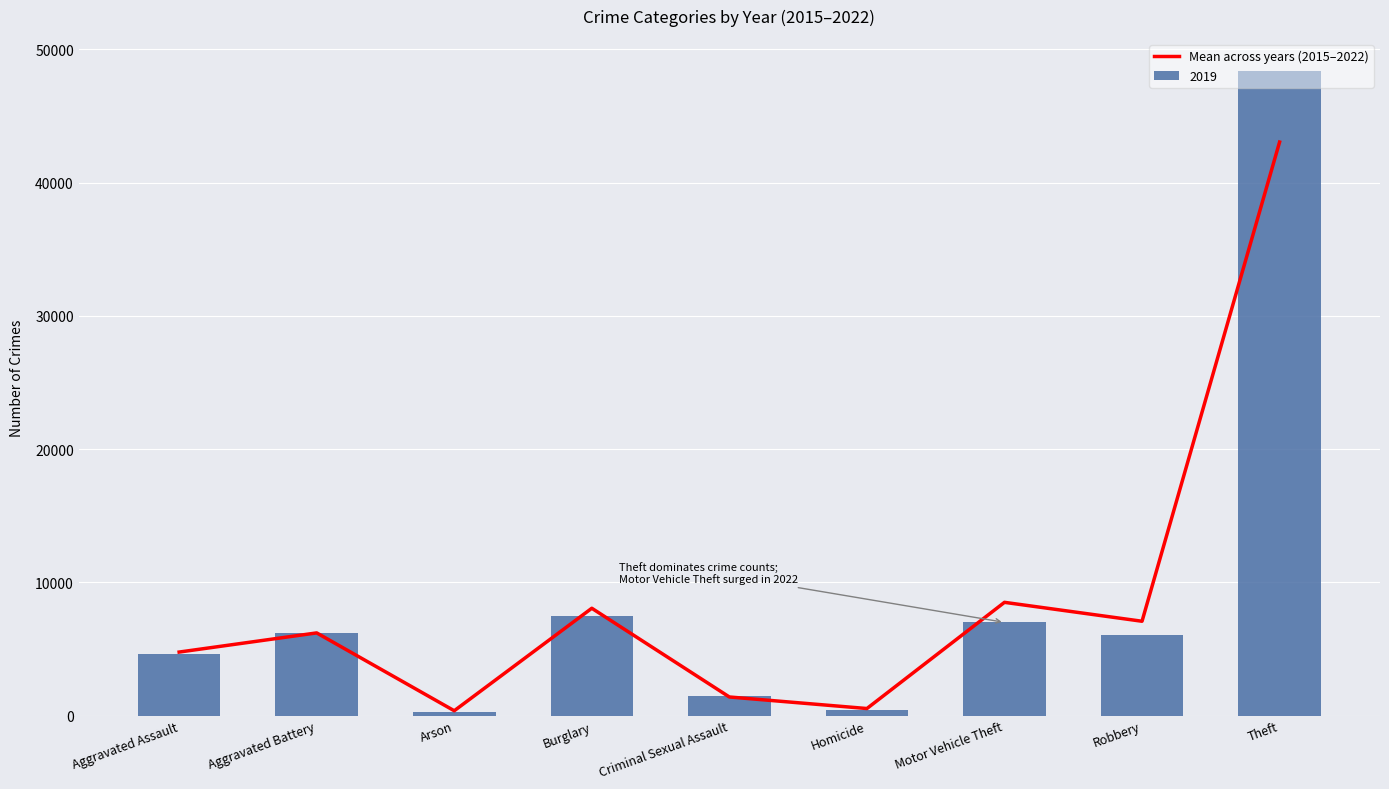

What is the sum of the values at Motor Vehicle Theft and Aggravated Assault?

13259.8